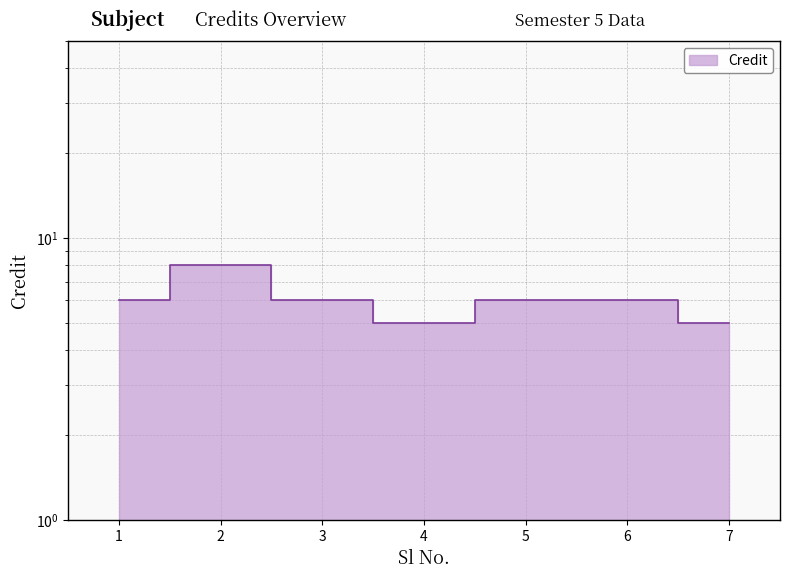

List the labels in order of value, largest first.

2, 1, 3, 5, 6, 4, 7